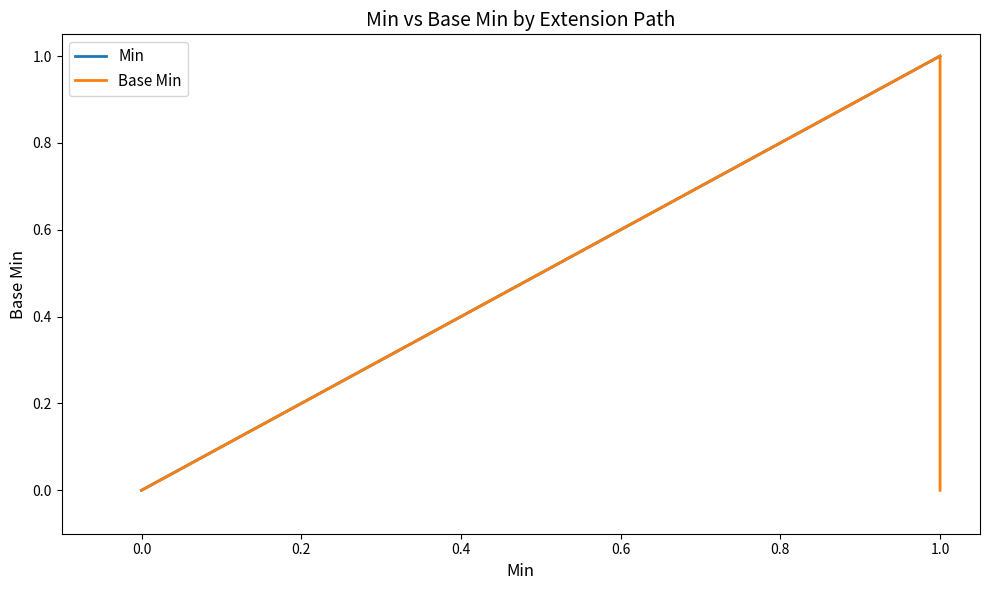

Is the value of Base Min at 1.0 greater than the value of Min at 1.0?

No